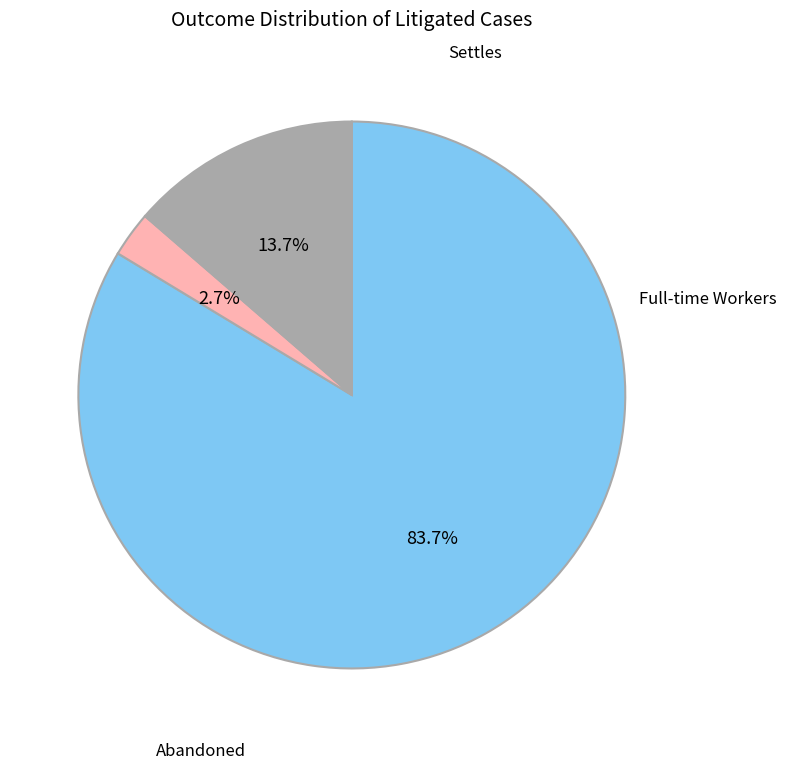

Count the number of slices in the pie.

3